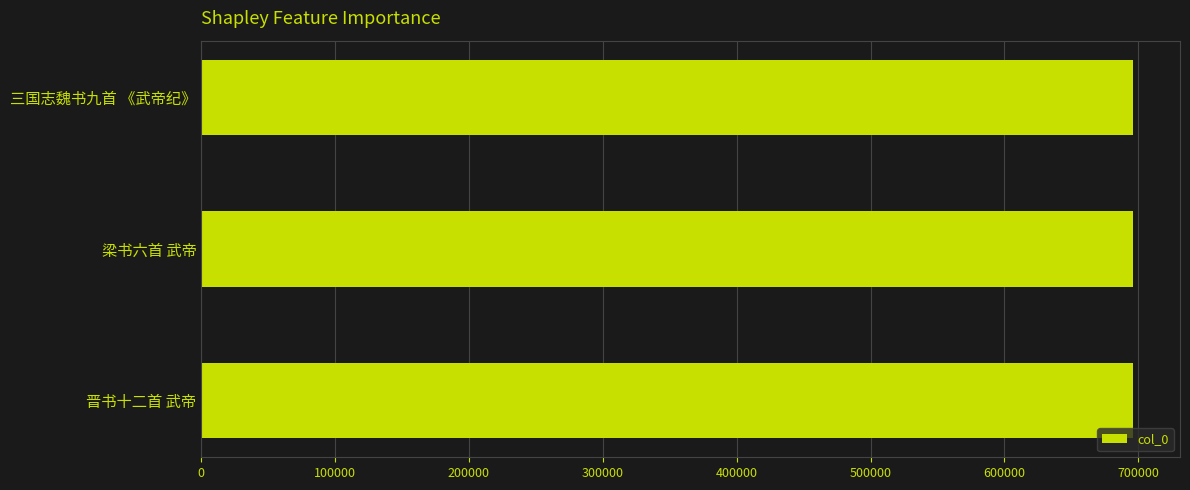

What is the ratio of the value at 晋书十二首 武帝 to the value at 三国志魏书九首 《武帝纪》?

1.0